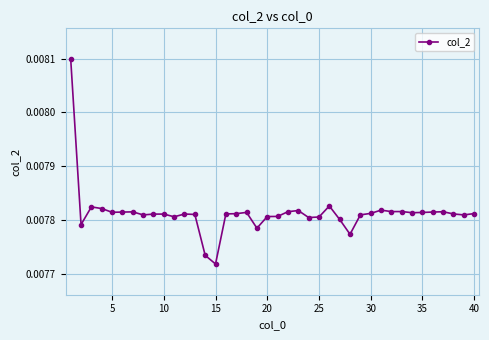

What is the sum of all values?

0.3